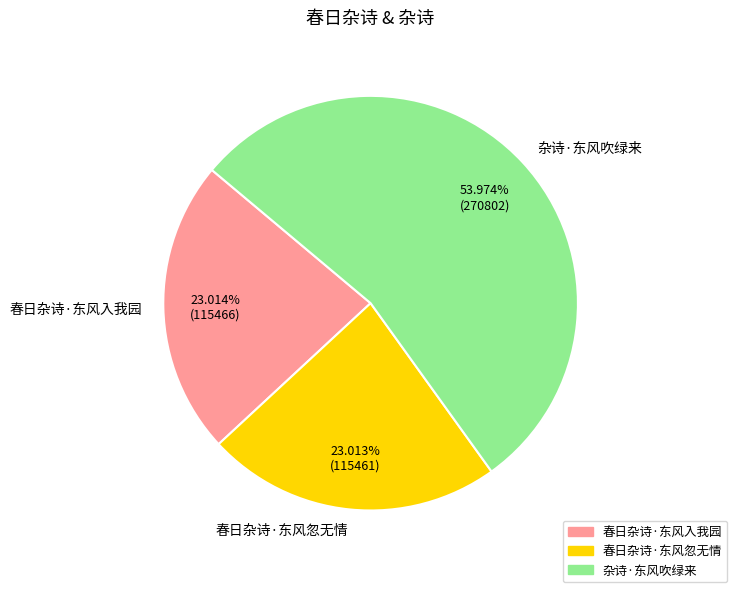

To the nearest percent, what percentage of the pie is 春日杂诗·东风忽无情?

23%